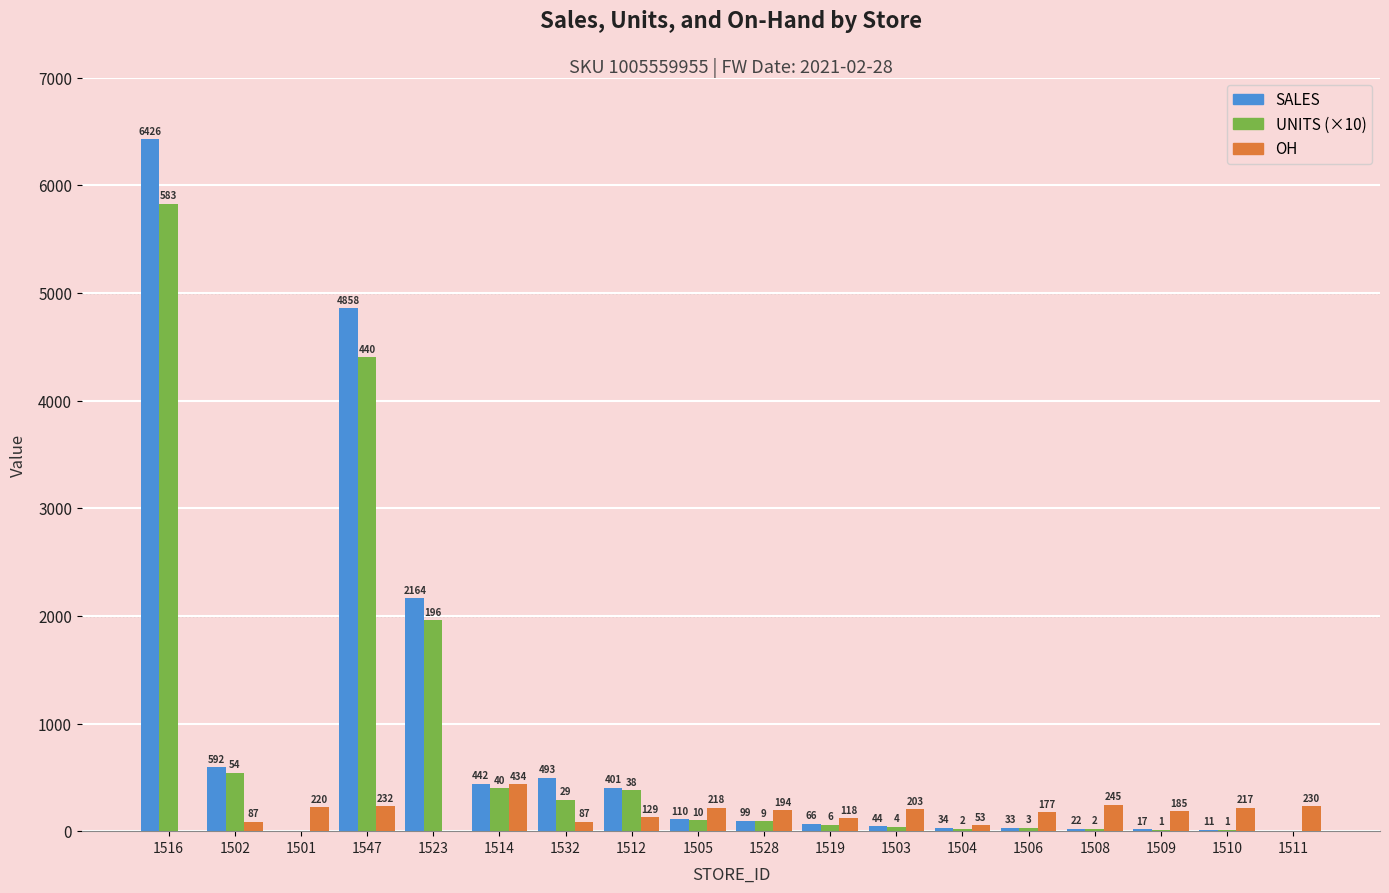

How many groups of bars are there?

18